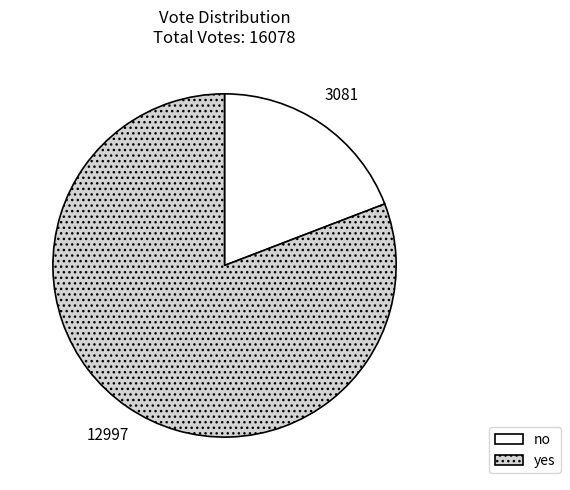

Rank the categories by value from lowest to highest.

no, yes